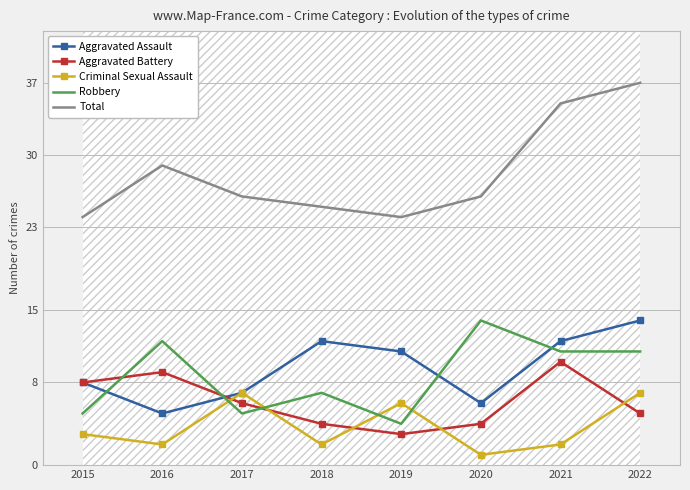

Reading left to right, what are all the values shown in this chart?

Aggravated Assault: 8	5	7	12	11	6	12	14
Aggravated Battery: 8	9	6	4	3	4	10	5
Criminal Sexual Assault: 3	2	7	2	6	1	2	7
Robbery: 5	12	5	7	4	14	11	11
Total: 24	29	26	25	24	26	35	37